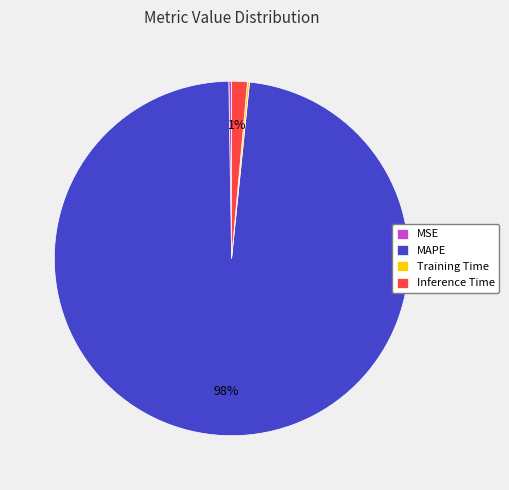

Which slice is the largest?

MAPE